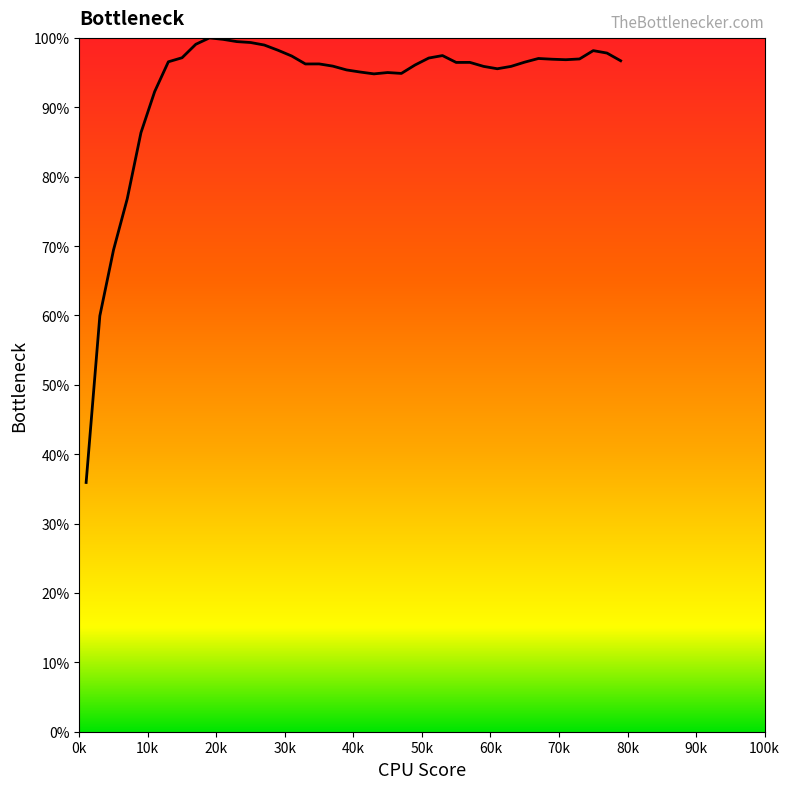

What is the maximum value shown in the chart?

100.0